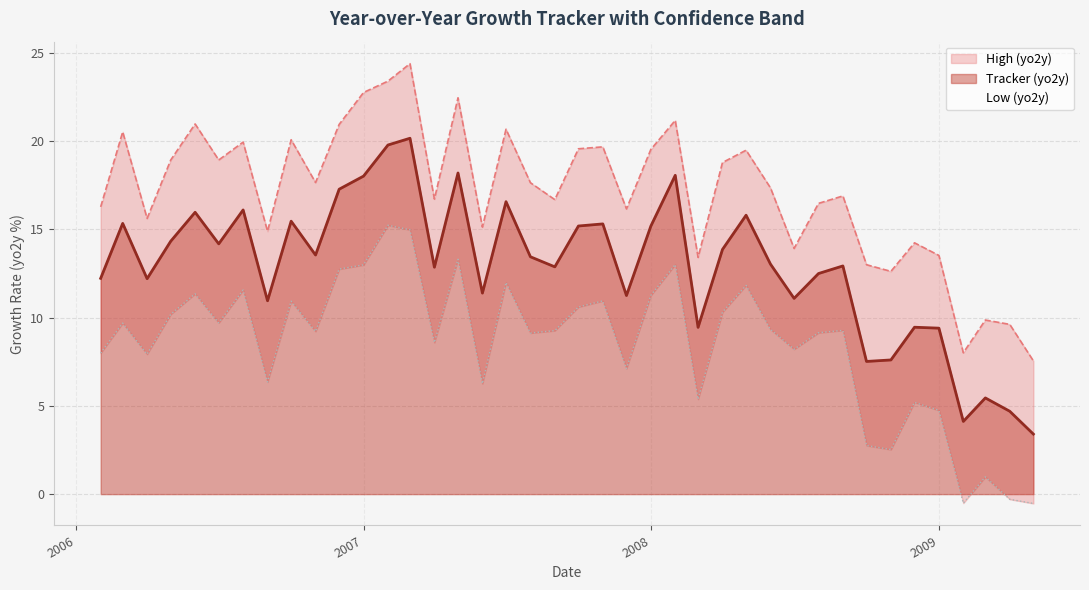

List the series in order of their peak value, lowest first.

Low (yo2y), Tracker (yo2y), High (yo2y)